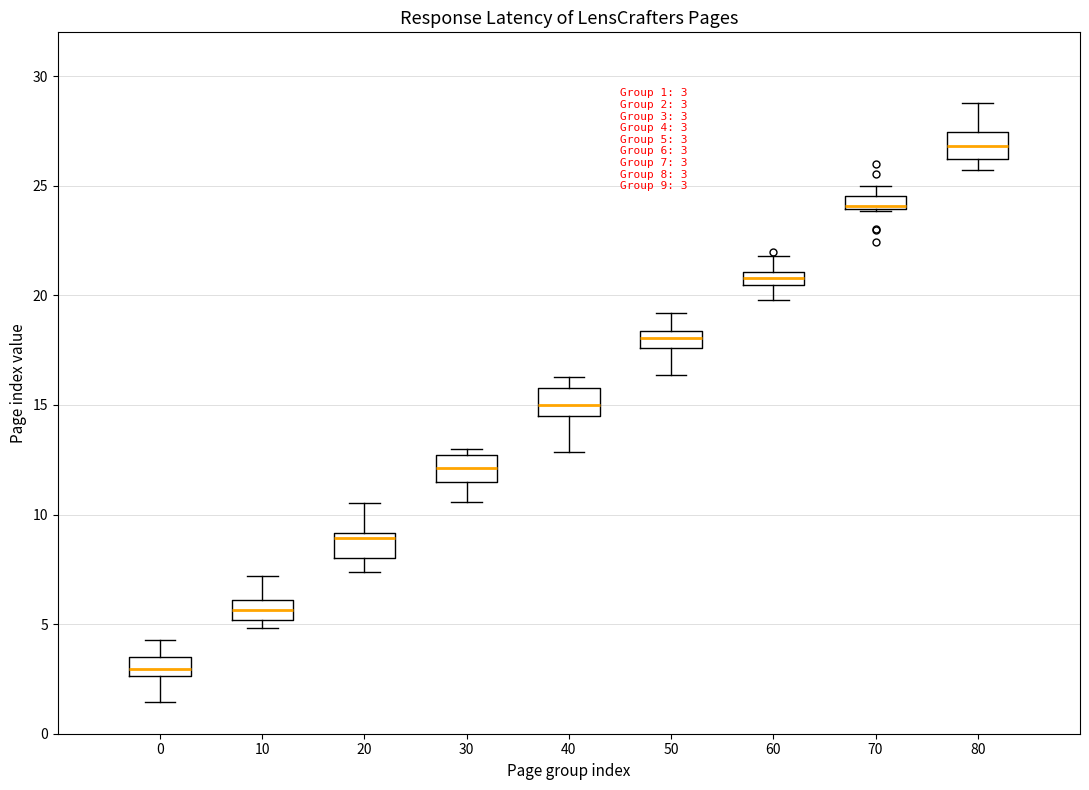

Which box has the highest median line?

80